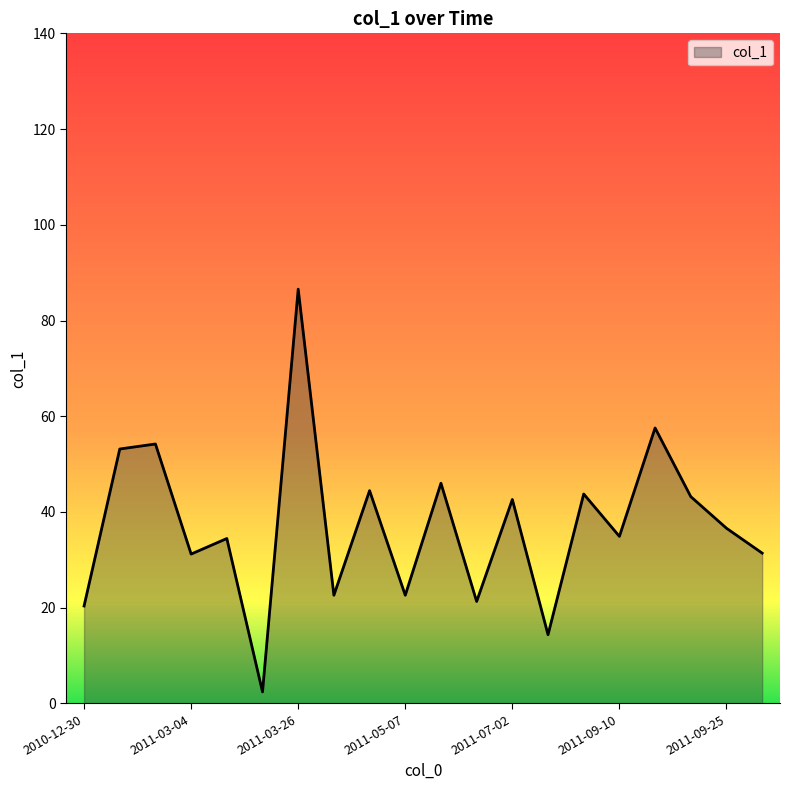

Reading left to right, transcribe all the data shown in this chart.

20.4	53.1	54.2	31.2	34.5	2.4	86.5	22.6	44.5	22.6	46.0	21.3	42.6	14.3	43.8	34.9	57.5	43.2	36.6	31.4